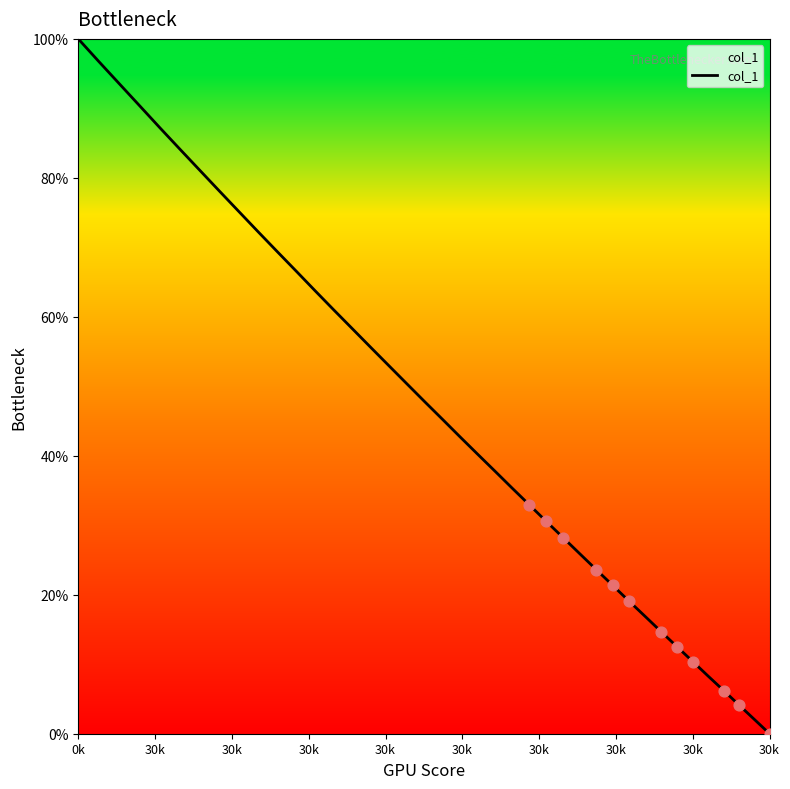

What is the maximum value shown in the chart?

100.0